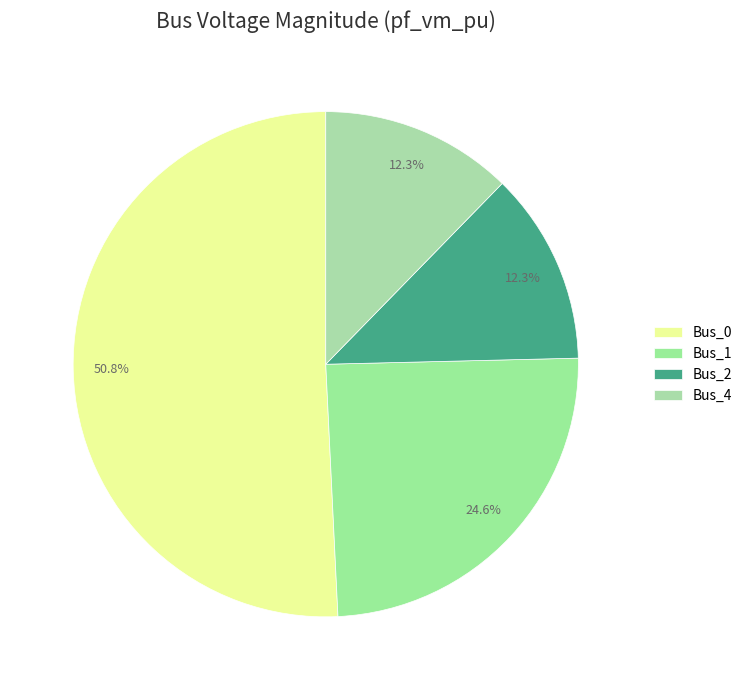

To the nearest percent, what is the combined percentage of Bus_2 and Bus_0?

63%